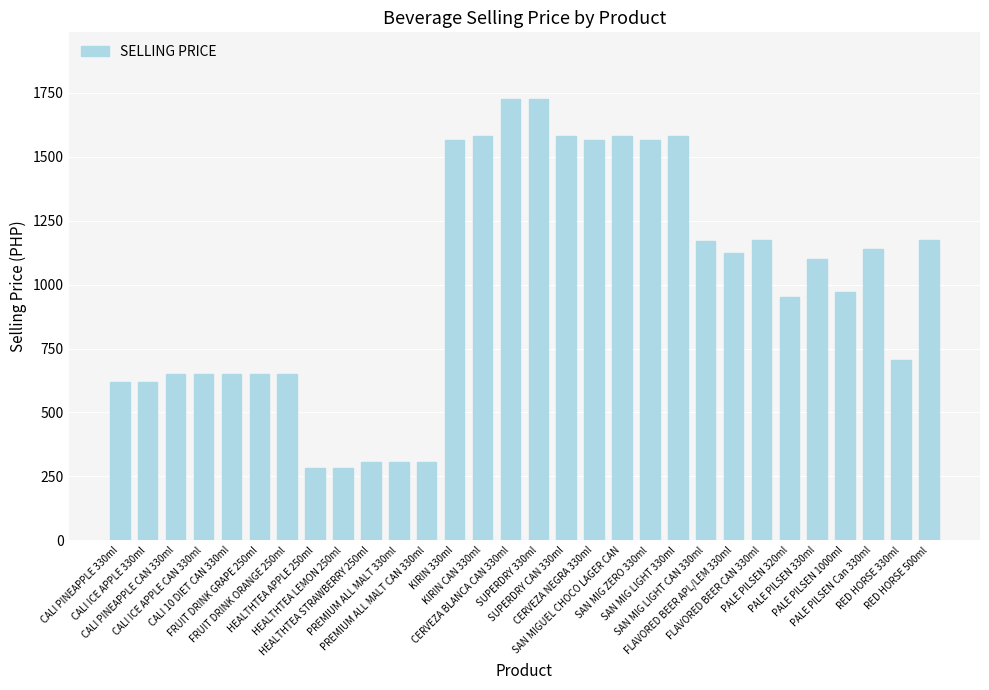

What is the value of the 12th bar from the left?

307